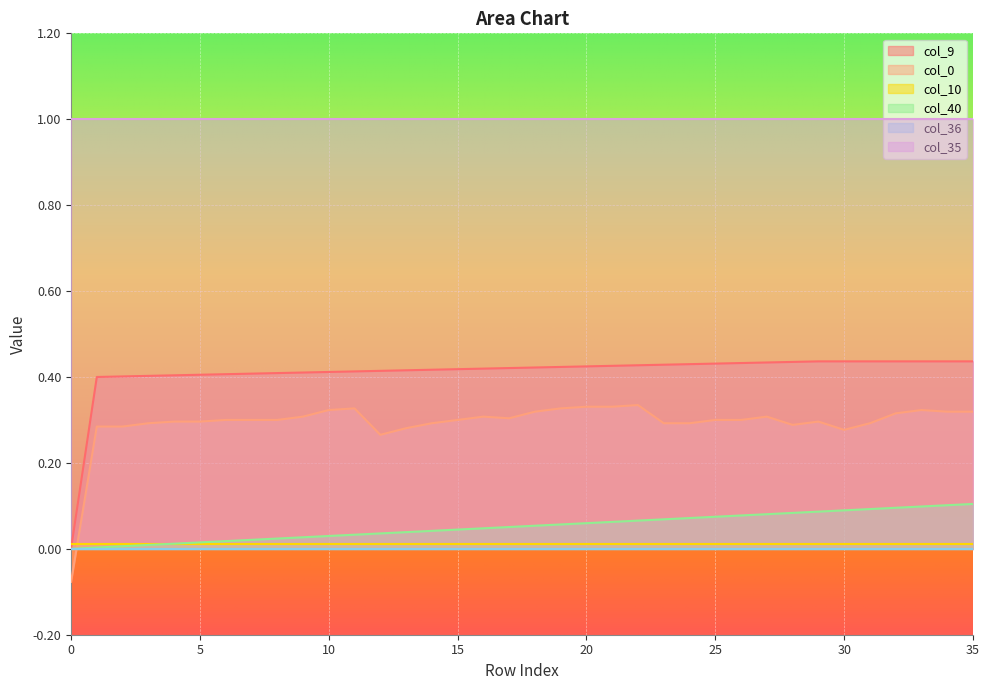

What is the average value of the col_0 series?

0.3